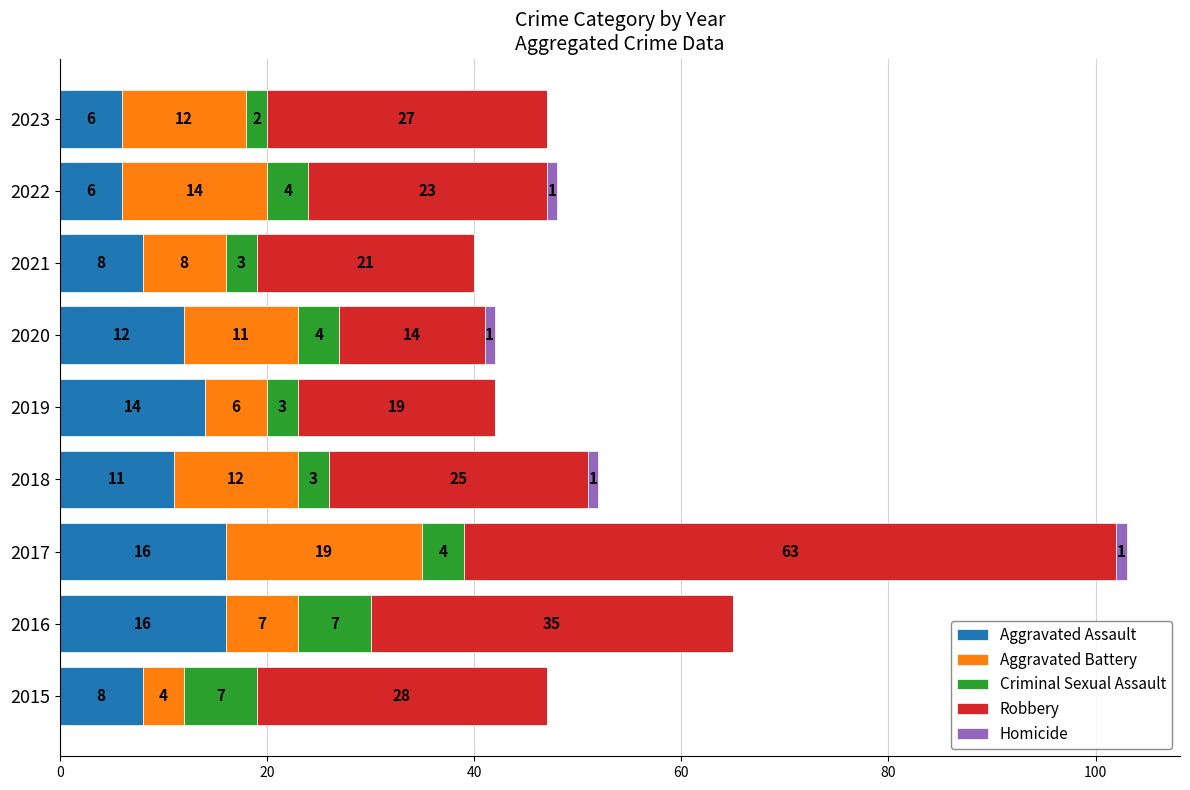

Where is Aggravated Assault nearest to the value 11?

2018